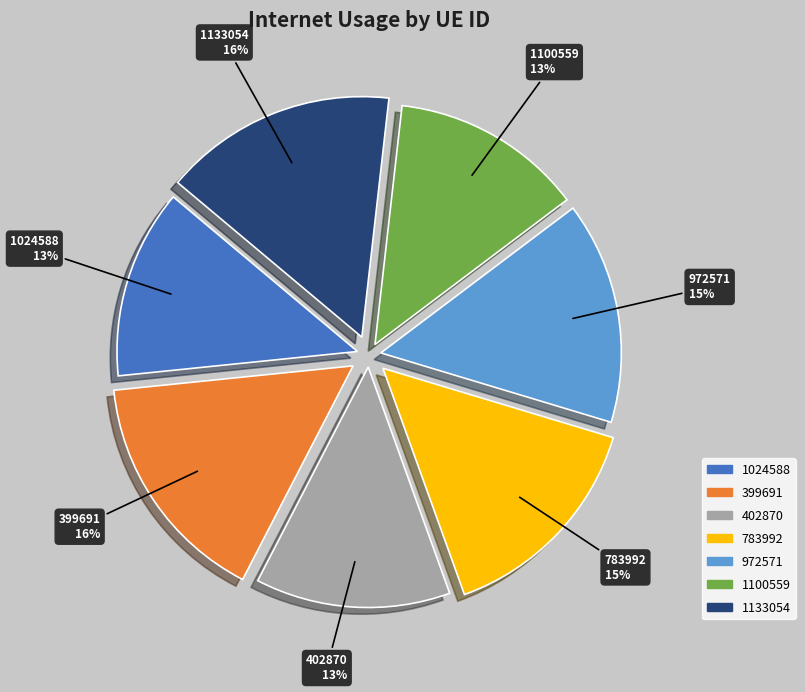

True or false: 1024588 accounts for 13% of the total.

True